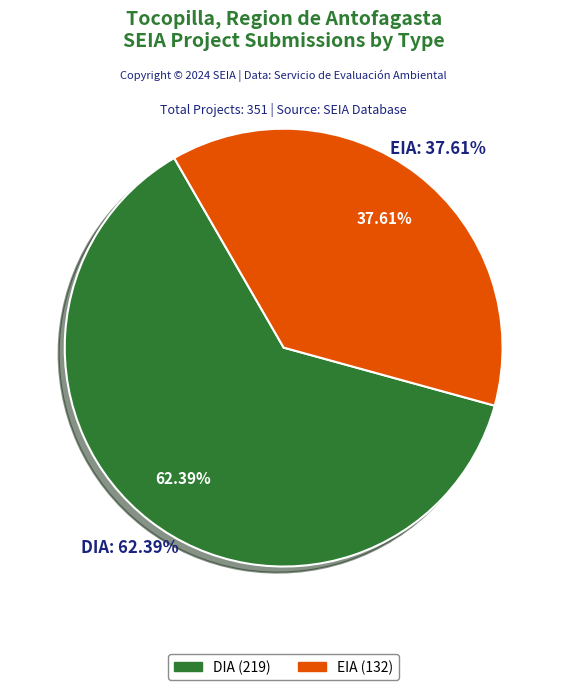

Which slice is the largest?

DIA